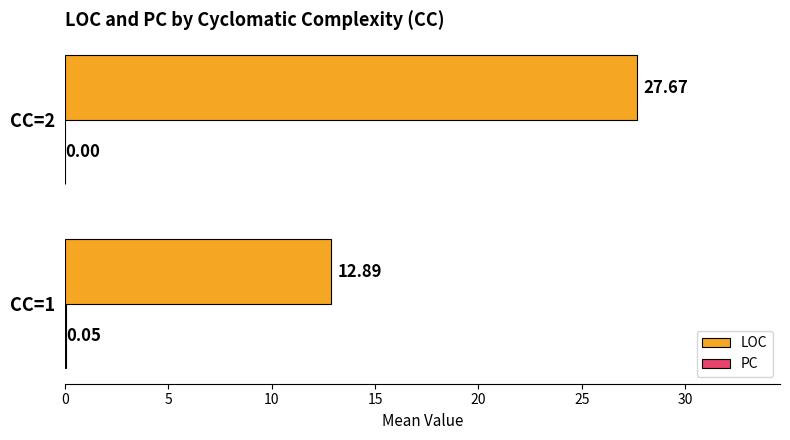

Which series changed the most between CC=1 and CC=2?

LOC